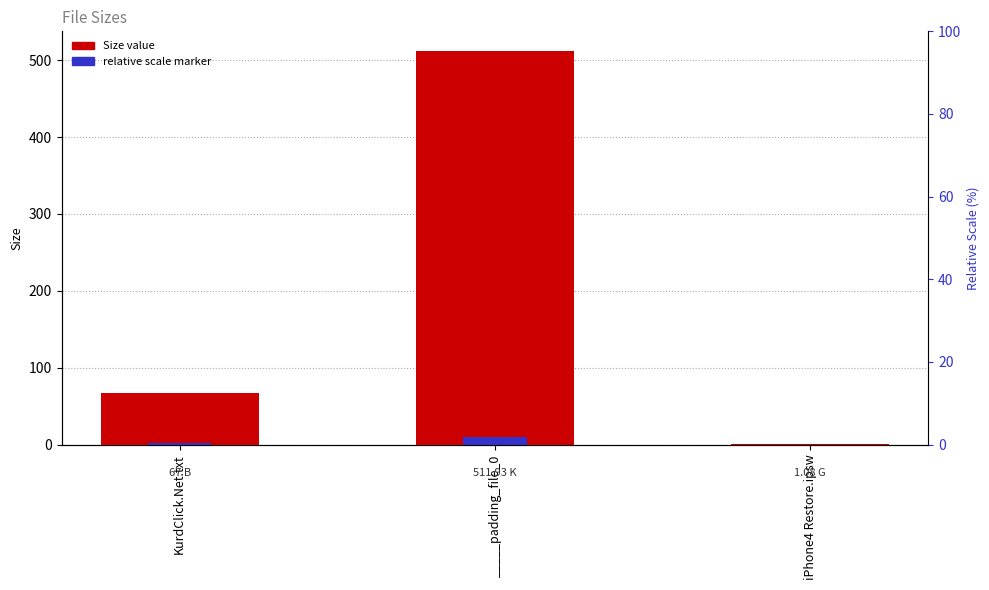

What is the difference between the maximum and second lowest values in the Size value series?

444.9